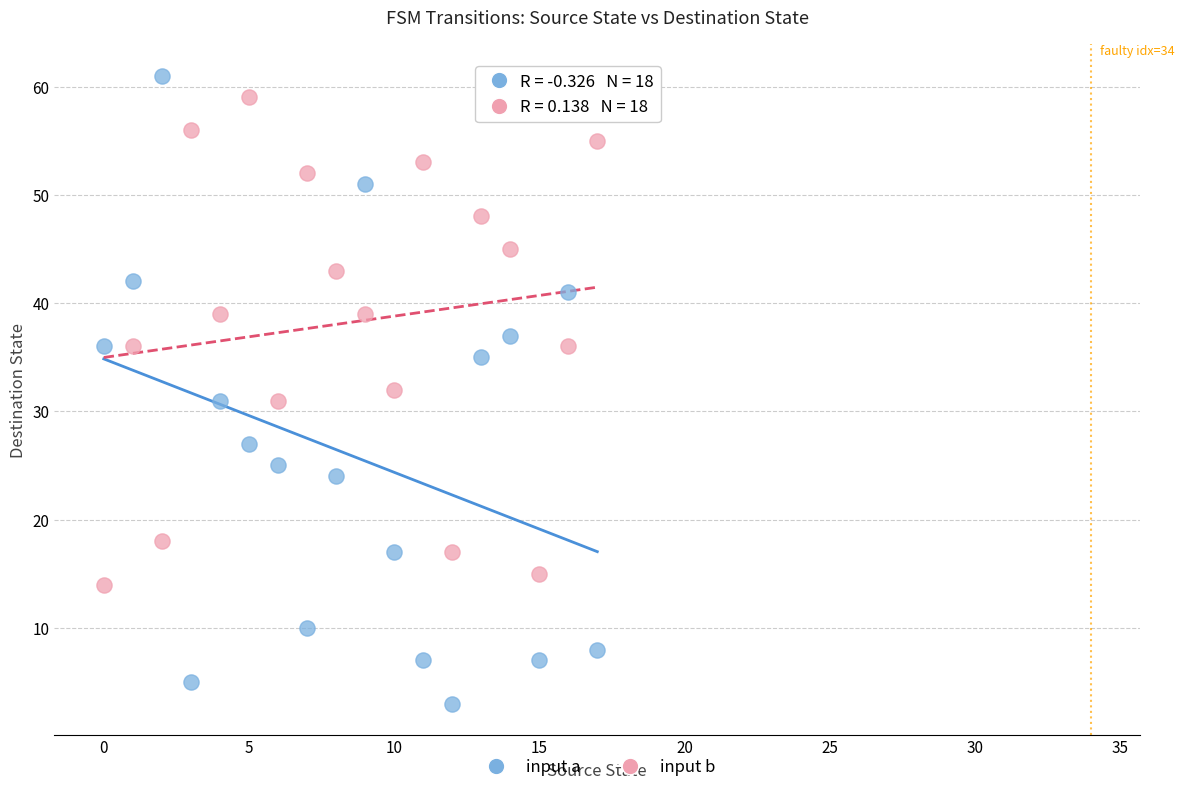

Which series reaches the minimum Y coordinate?

input a